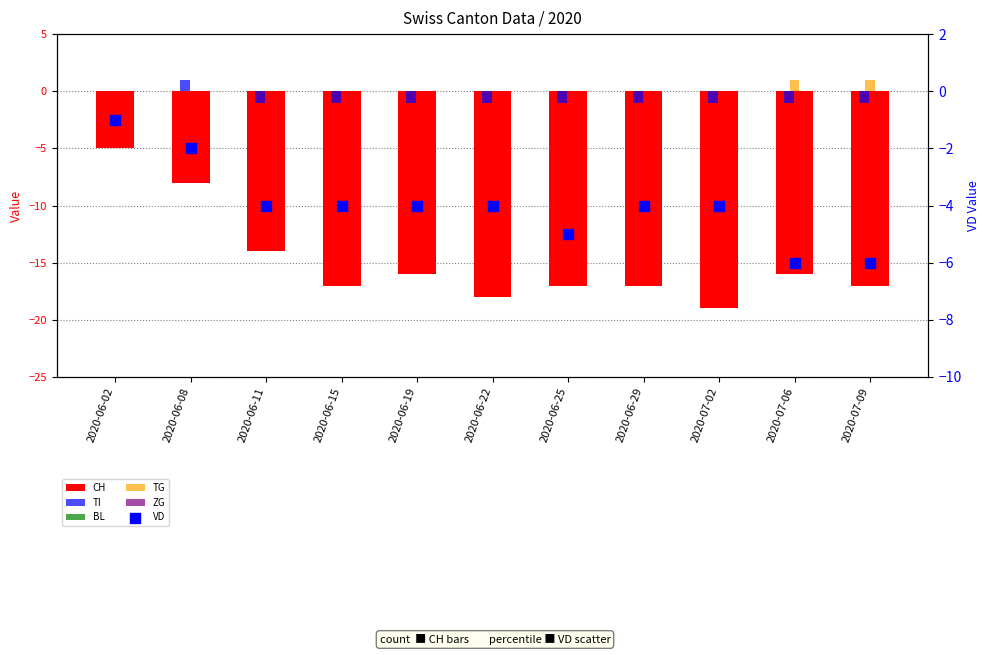

Which series has the largest Y range (max minus min)?

CH